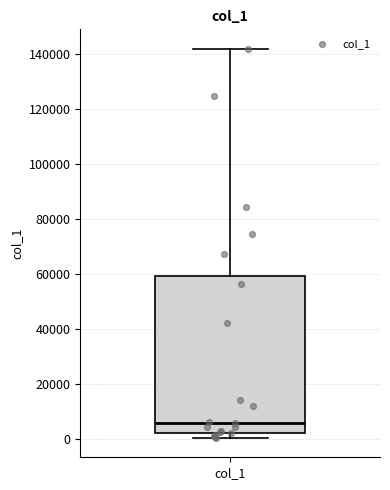

Transcribe this box plot: give where the median line is, the range the box spans, and where the two whiskers end, as read against the y-axis. The values are not printed on the chart, so give them approximately, as read against the axis.

median 6000, box 2000 to 60000, whiskers 0 to 142000